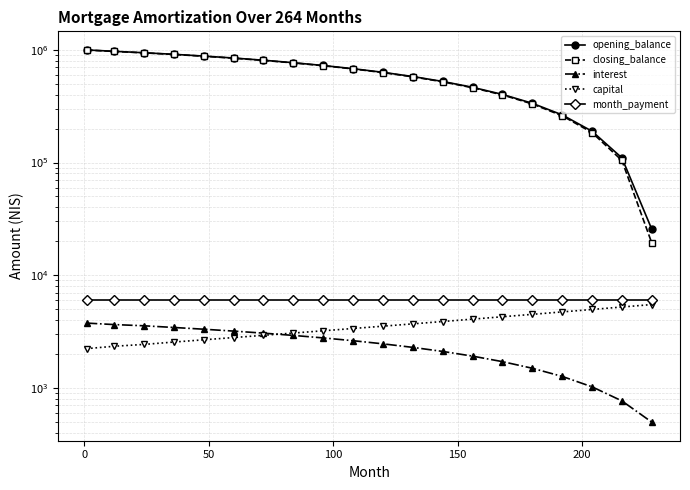

What is the sum of all capital values?

71780.7